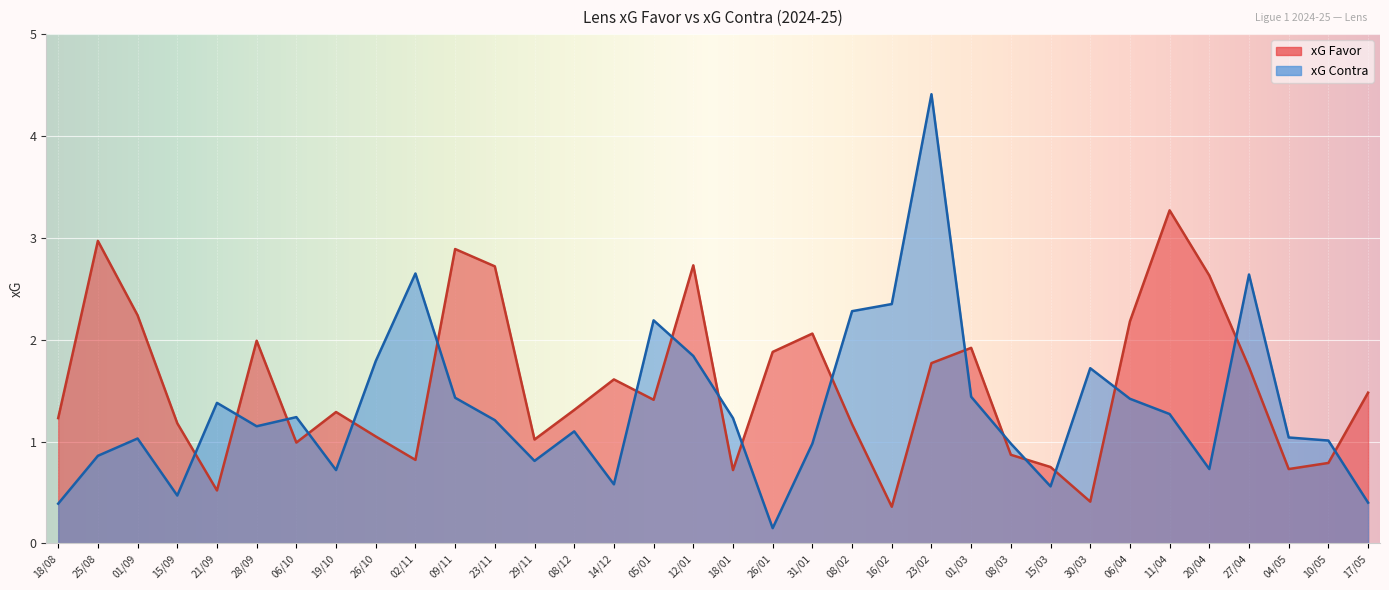

In xG Contra, how many points are higher than both neighbors (excluding endpoints)?

9